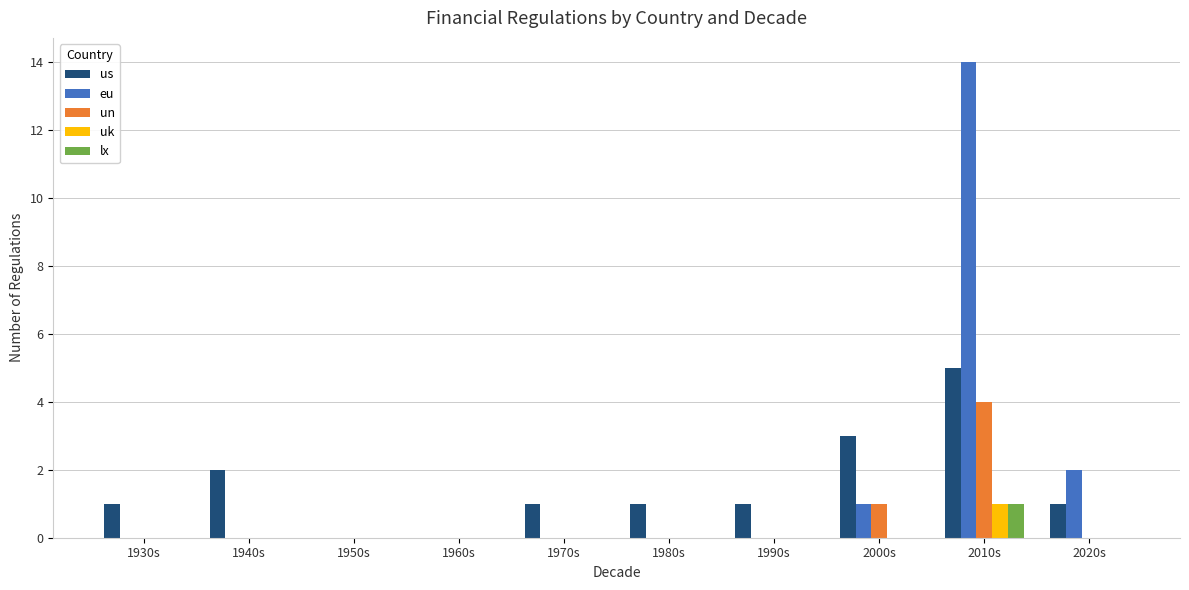

Which label corresponds to the largest value in the chart?

2010s